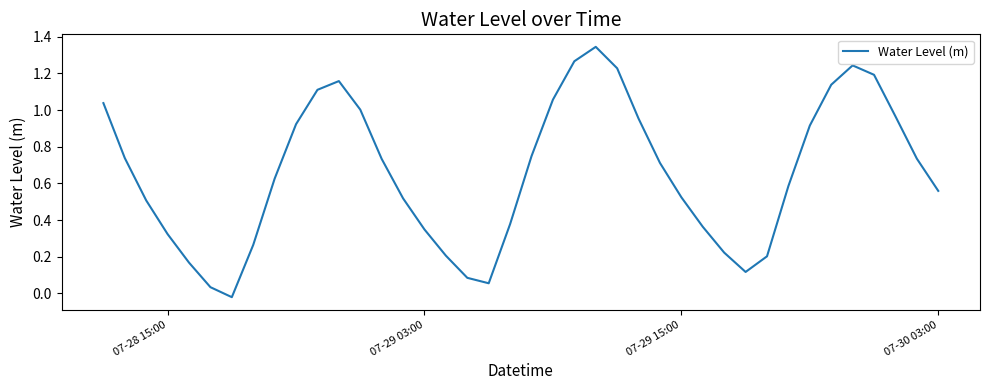

What is the difference between the maximum and minimum values?

1.4